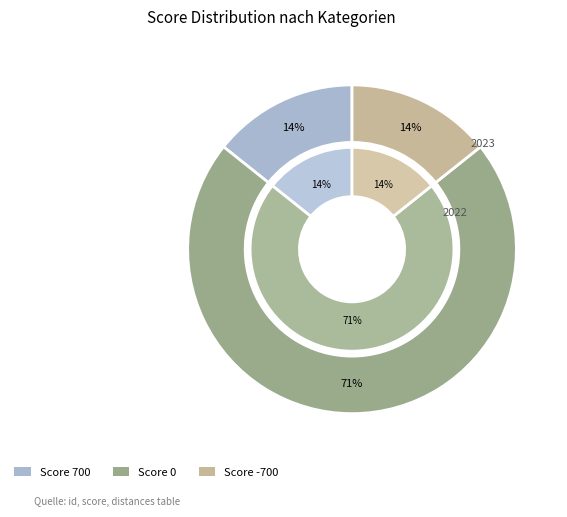

To the nearest percent, what is the difference between the largest and smallest slice percentages?

57%